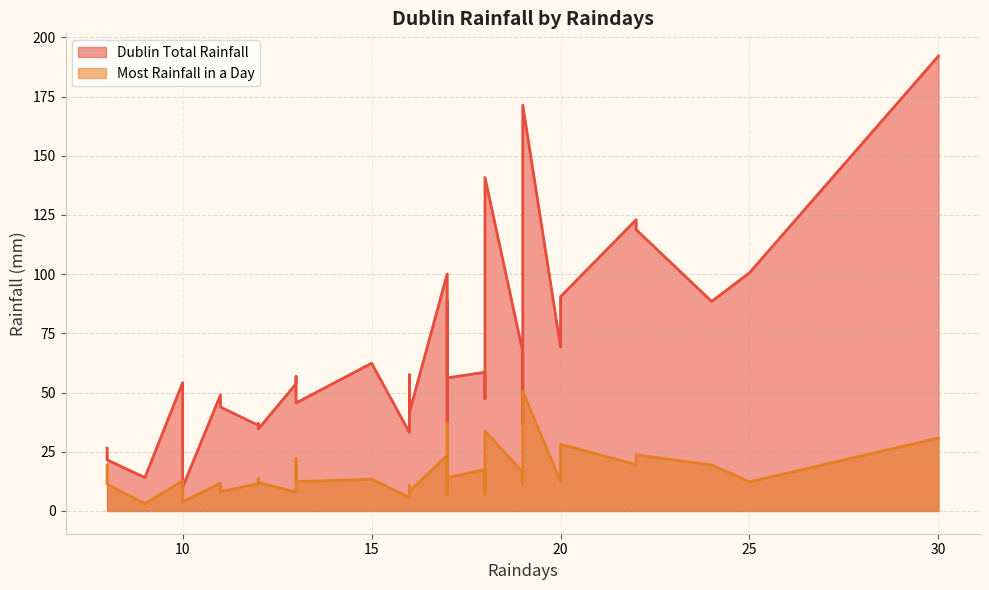

What are all the series names shown in the legend?

Dublin Total Rainfall, Most Rainfall in a Day